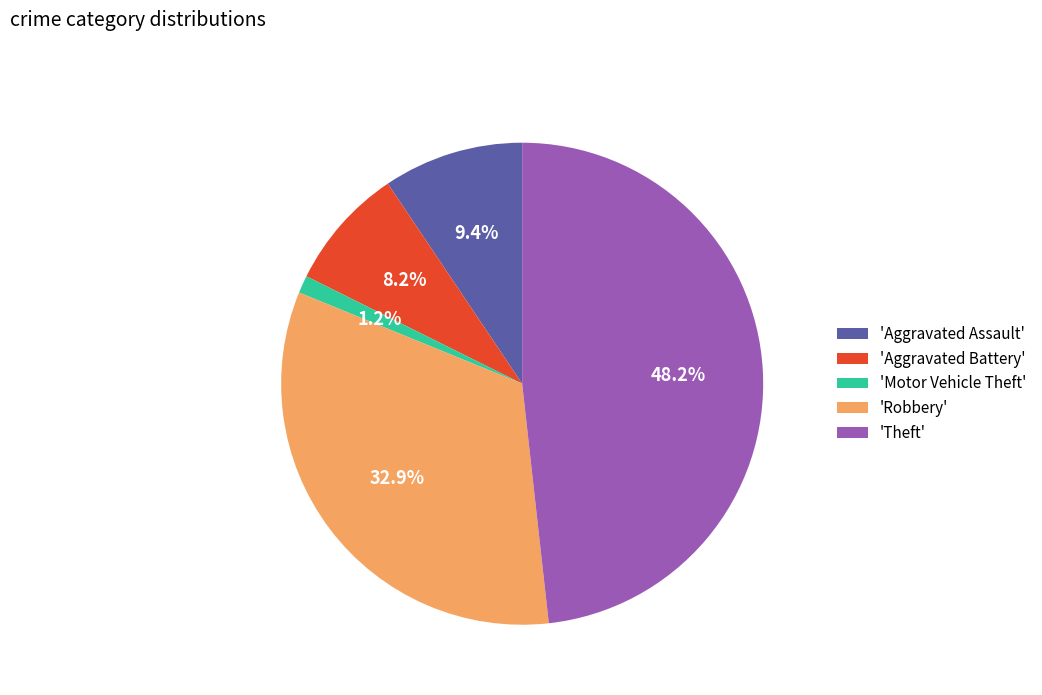

Which has a higher value, 'Aggravated Battery' or 'Robbery'?

'Robbery'